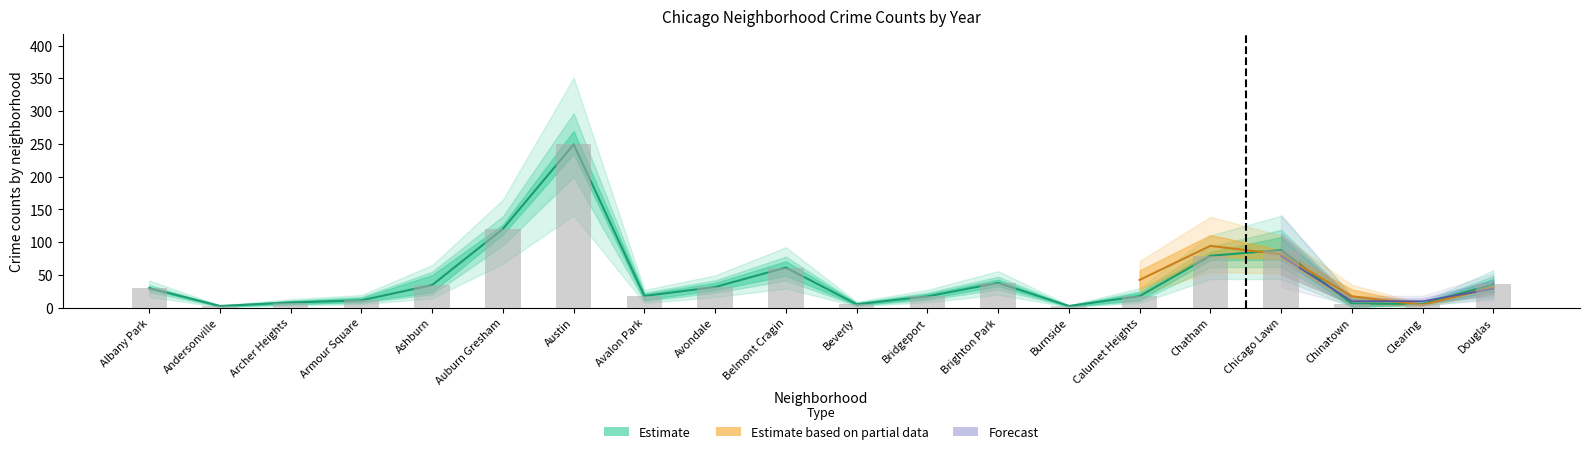

What position from the right is Belmont Cragin?

11